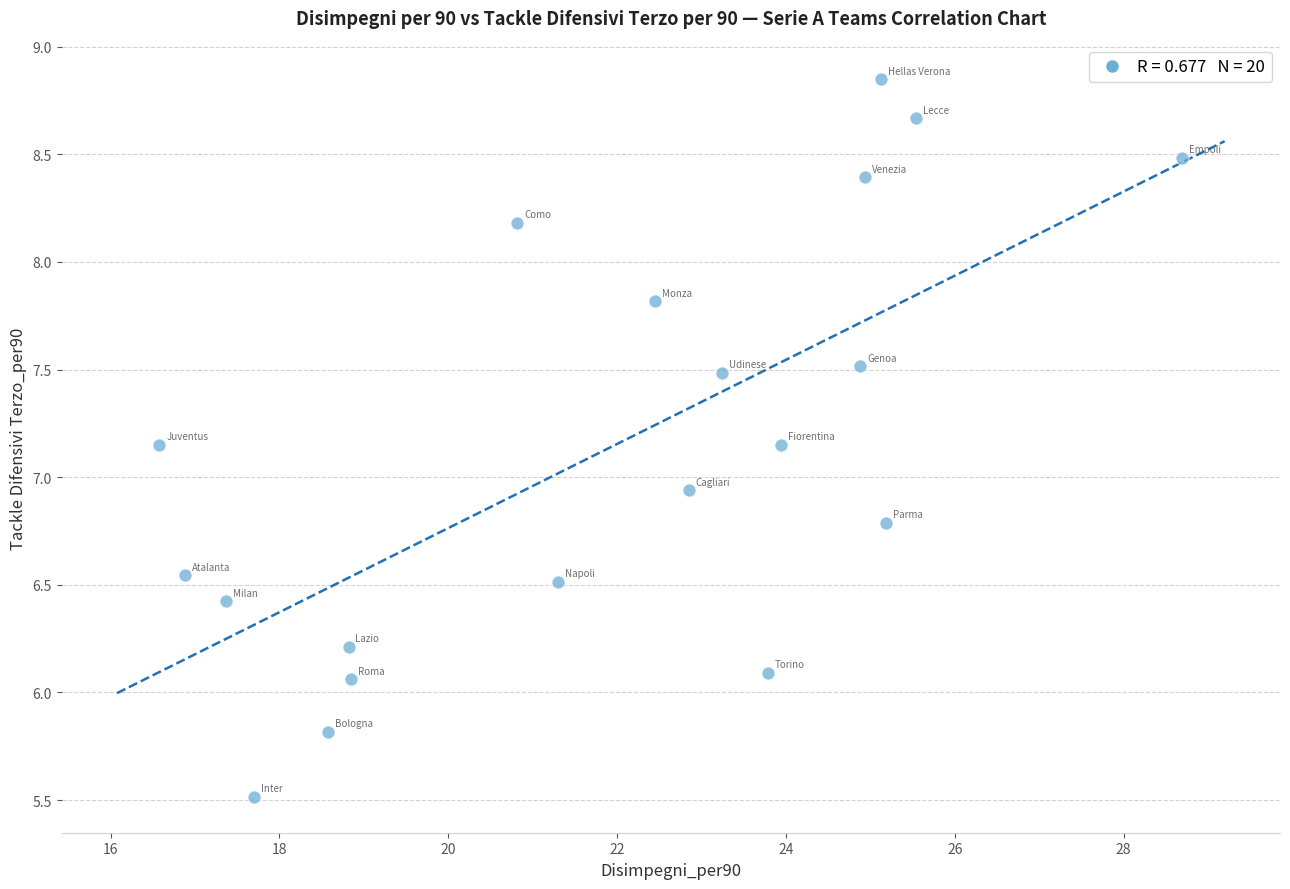

What is the range of Y values (max minus min)?

3.3